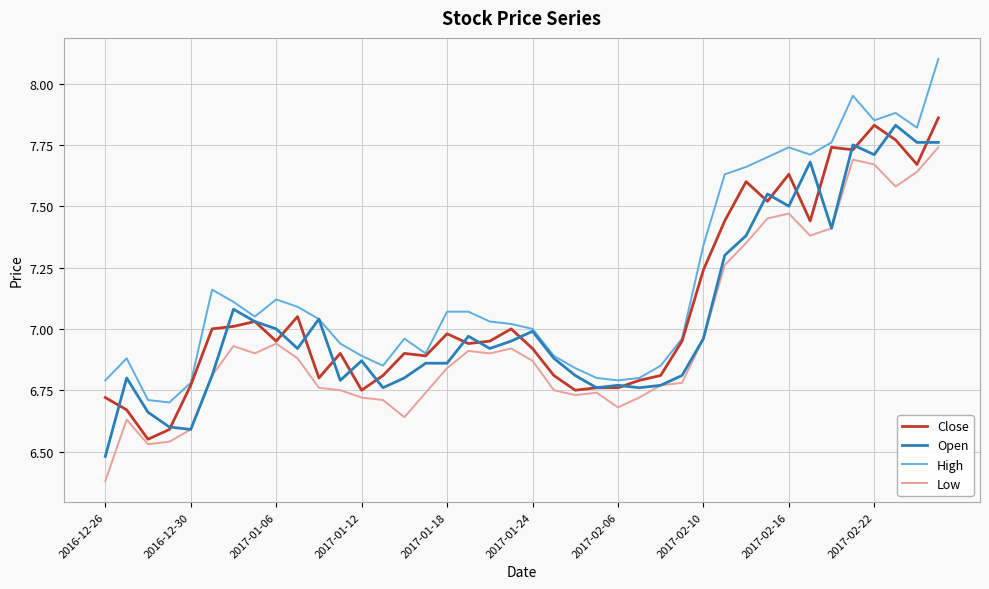

Which series has the largest total across all categories?

High